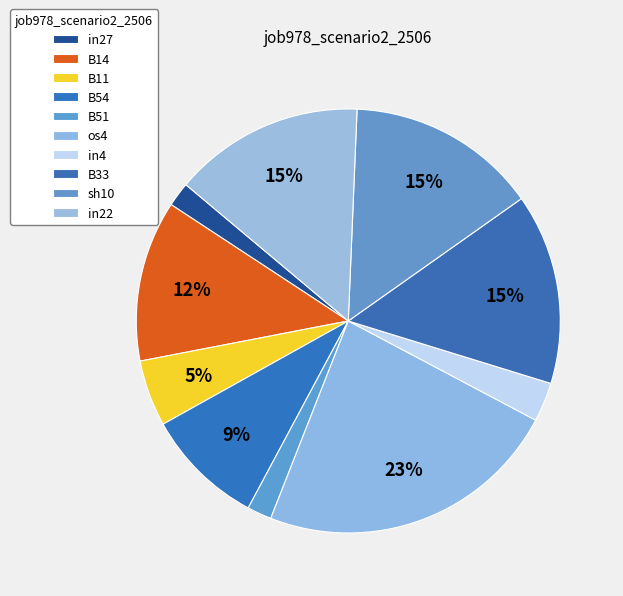

What is the total percentage of B11 and sh10?

19.6%